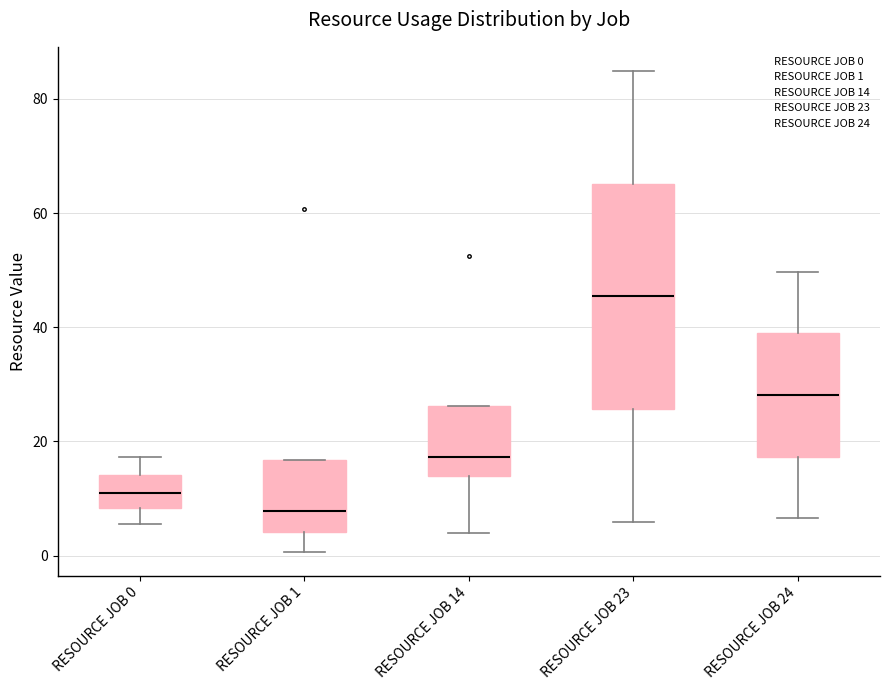

Reading left to right, transcribe this box plot: for each box, give where its median line is, the range the box spans, and where its two whiskers end, as read against the y-axis. The values are not printed on the chart, so give them approximately, as read against the axis.

RESOURCE JOB 0: median 10, box 8 to 14, whiskers 6 to 18
RESOURCE JOB 1: median 8, box 4 to 16, whiskers 0 to 16
RESOURCE JOB 14: median 18, box 14 to 26, whiskers 4 to 26
RESOURCE JOB 23: median 46, box 26 to 66, whiskers 6 to 84
RESOURCE JOB 24: median 28, box 18 to 38, whiskers 6 to 50